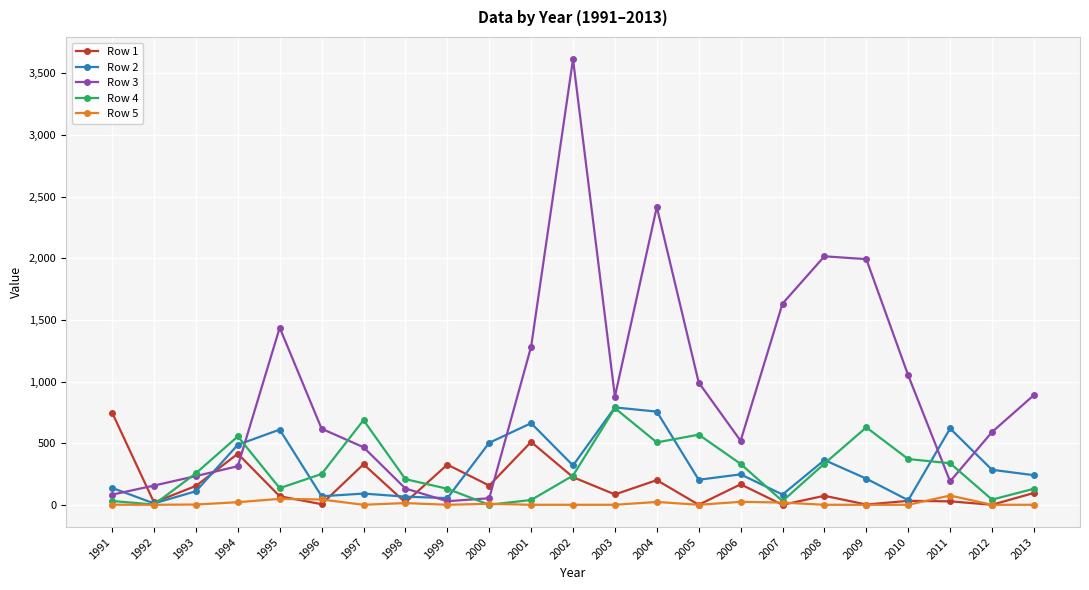

True or false: Row 1 has more than 2 interior local peaks.

True